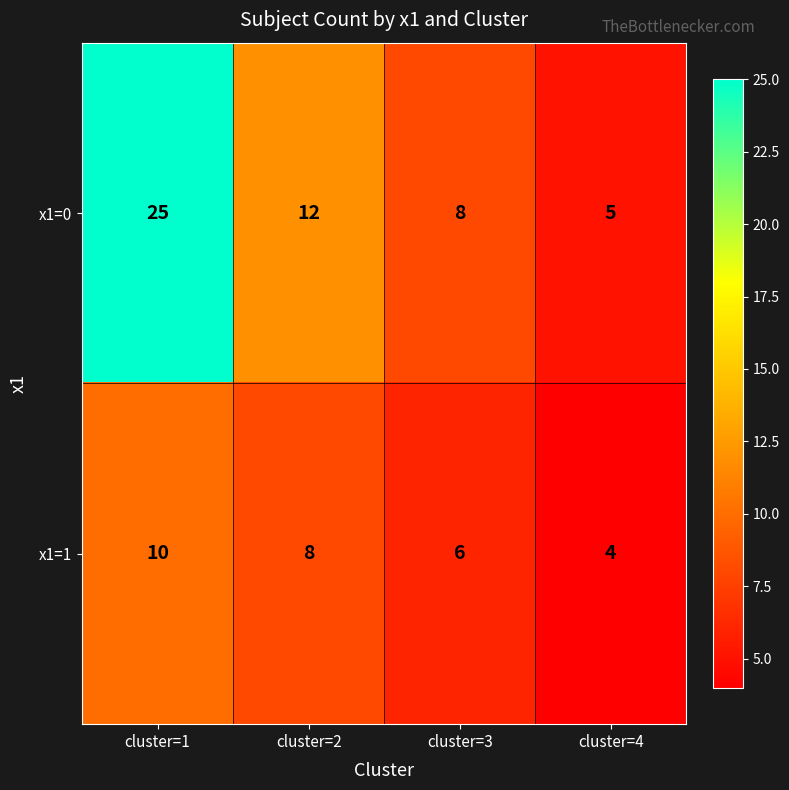

What is the sum of the x1=0 values at cluster=3 and cluster=4?

13